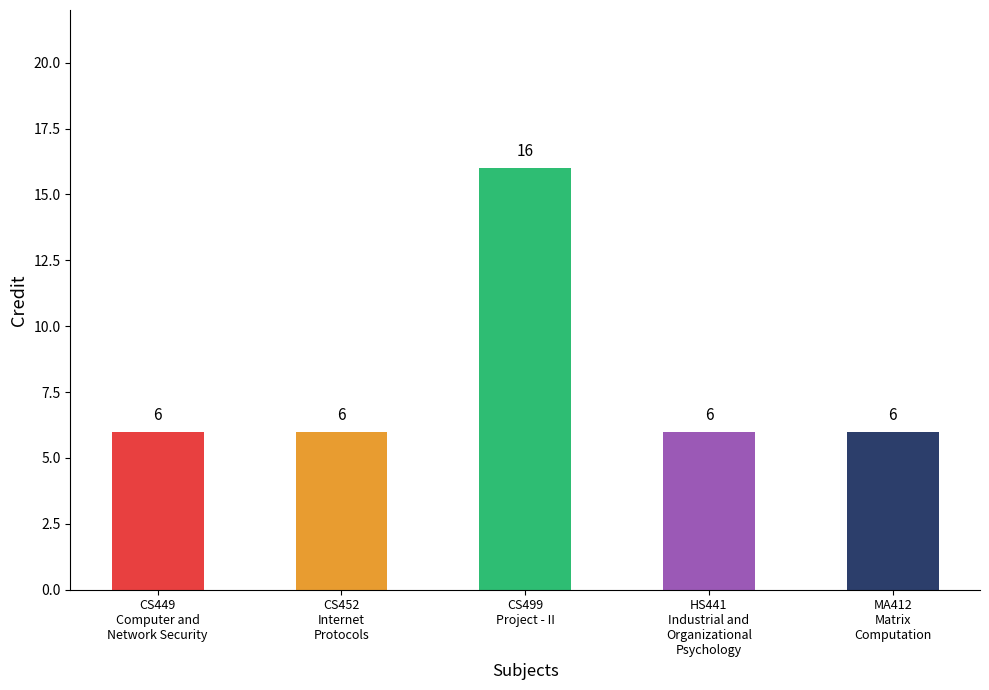

The value at CS452
Internet
Protocols is 6. True or false?

True